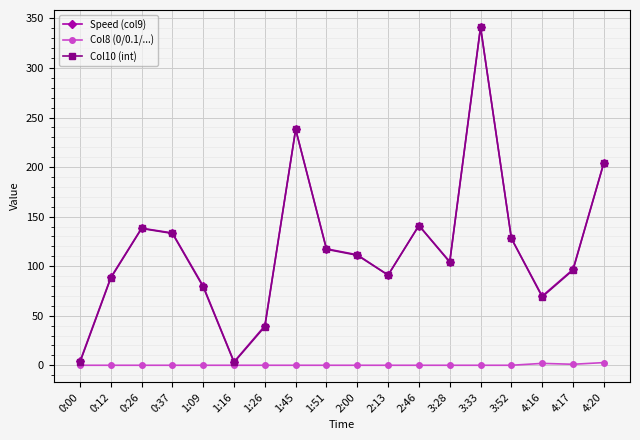

Which series has the widest spread of values?

Col10 (int)